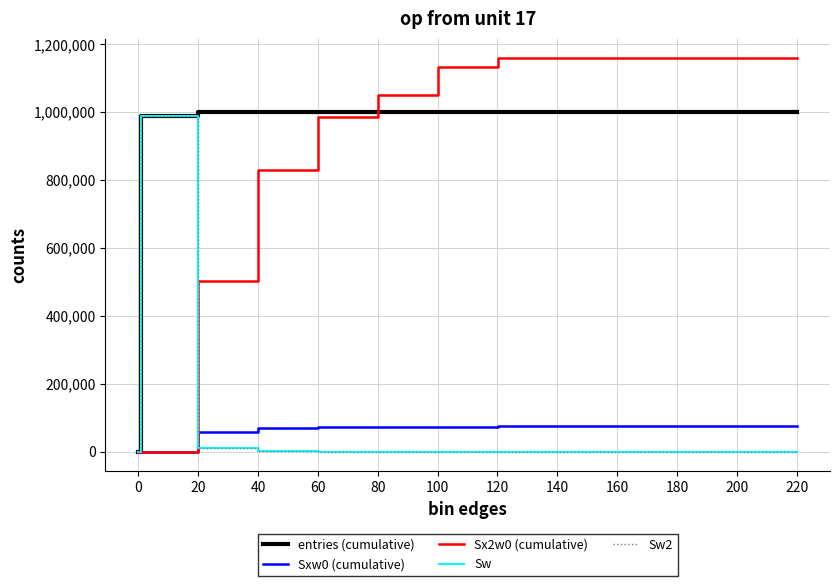

What is the highest value of the Sx2w0 (cumulative) series?

1158115